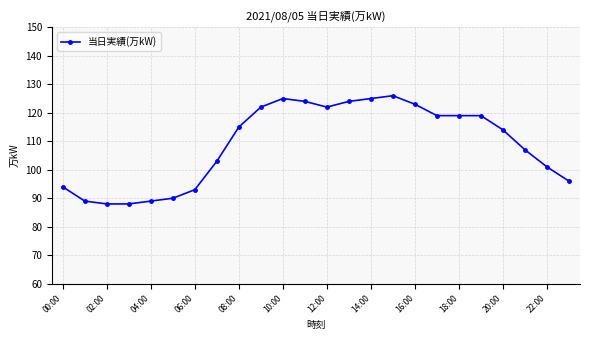

What is the value of the 22nd point from the left?

107